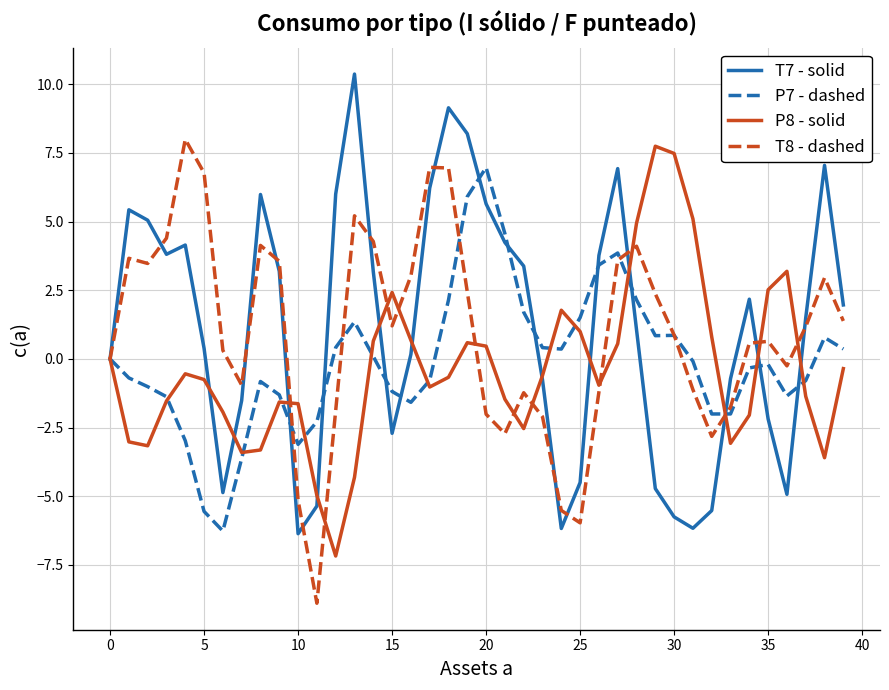

What is the maximum value shown in the chart?

10.4